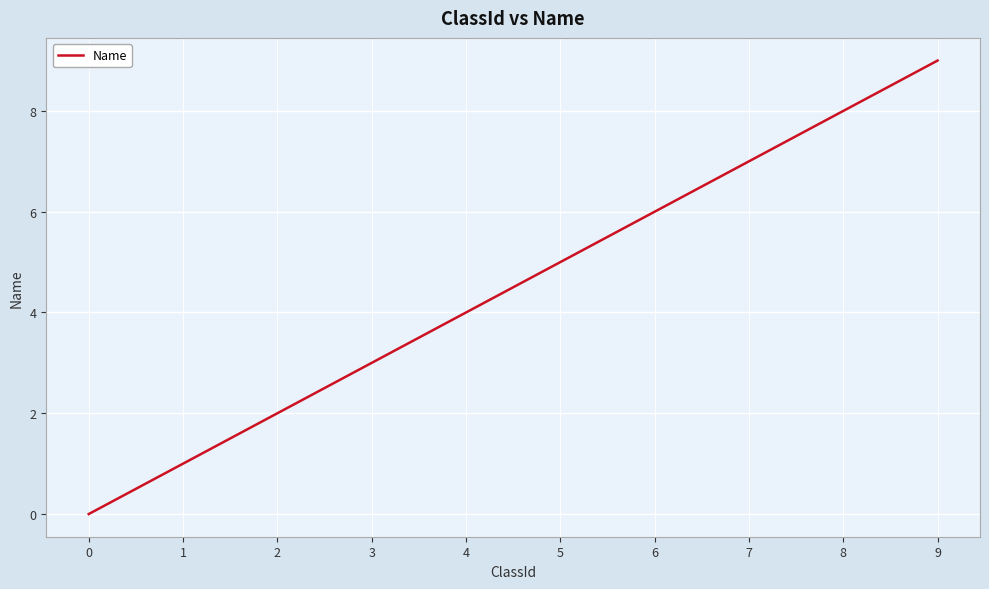

The value at 6 is 10. True or false?

False